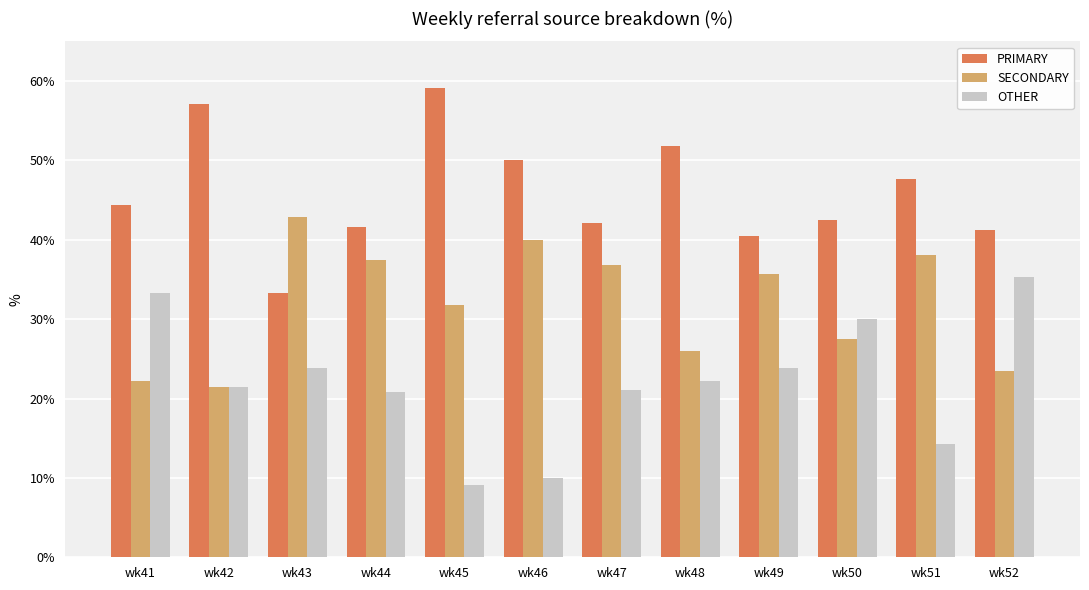

True or false: PRIMARY has a value of 41.2 at wk52.

True